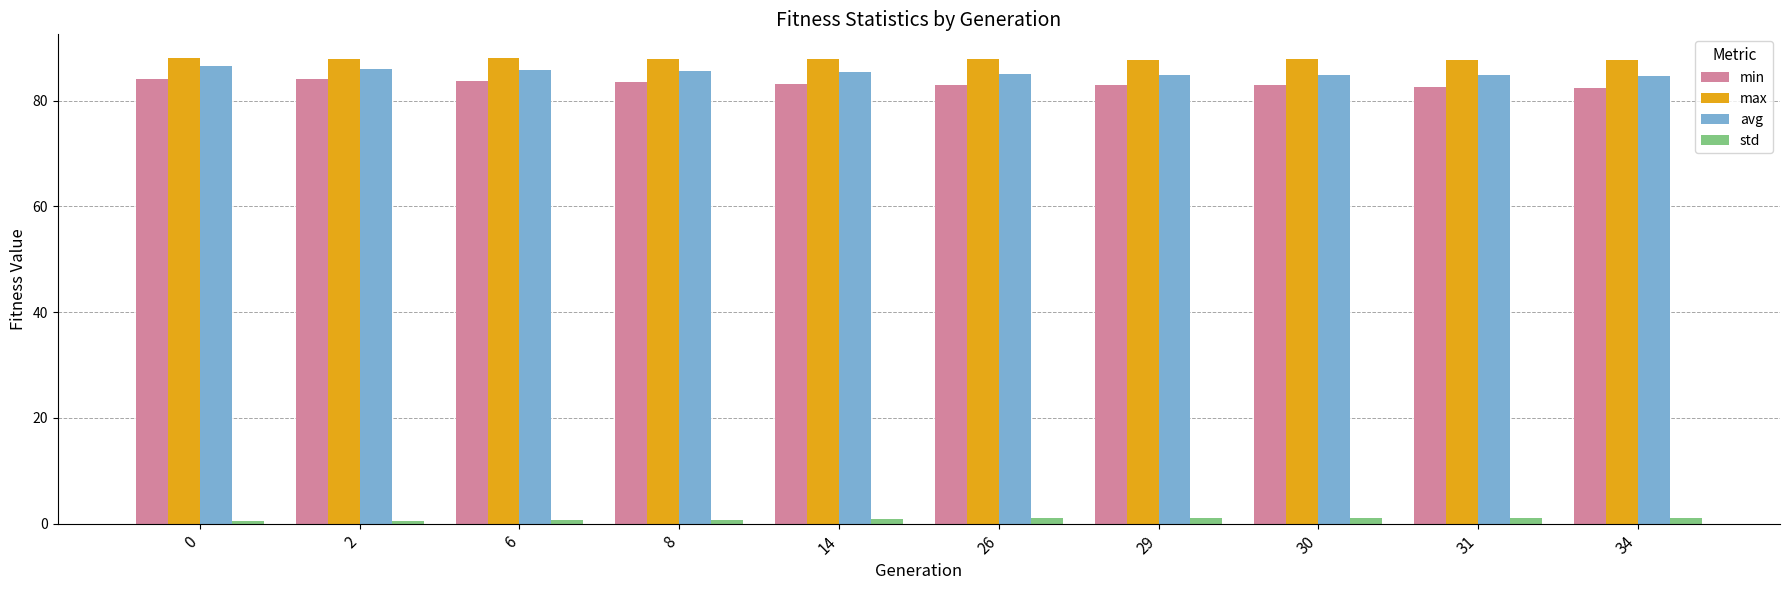

What is the spread (max minus min) of values at 8?

87.1